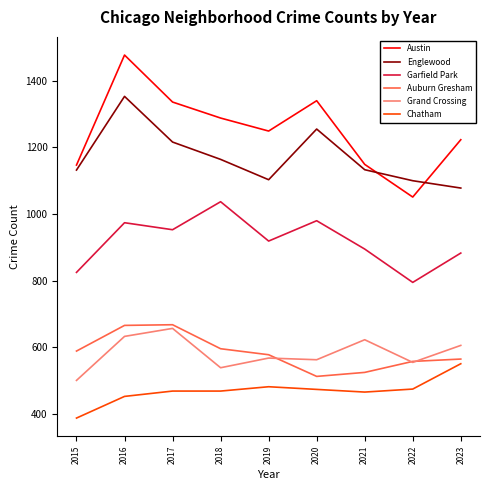

The Garfield Park series shows 1446 at 2023. True or false?

False